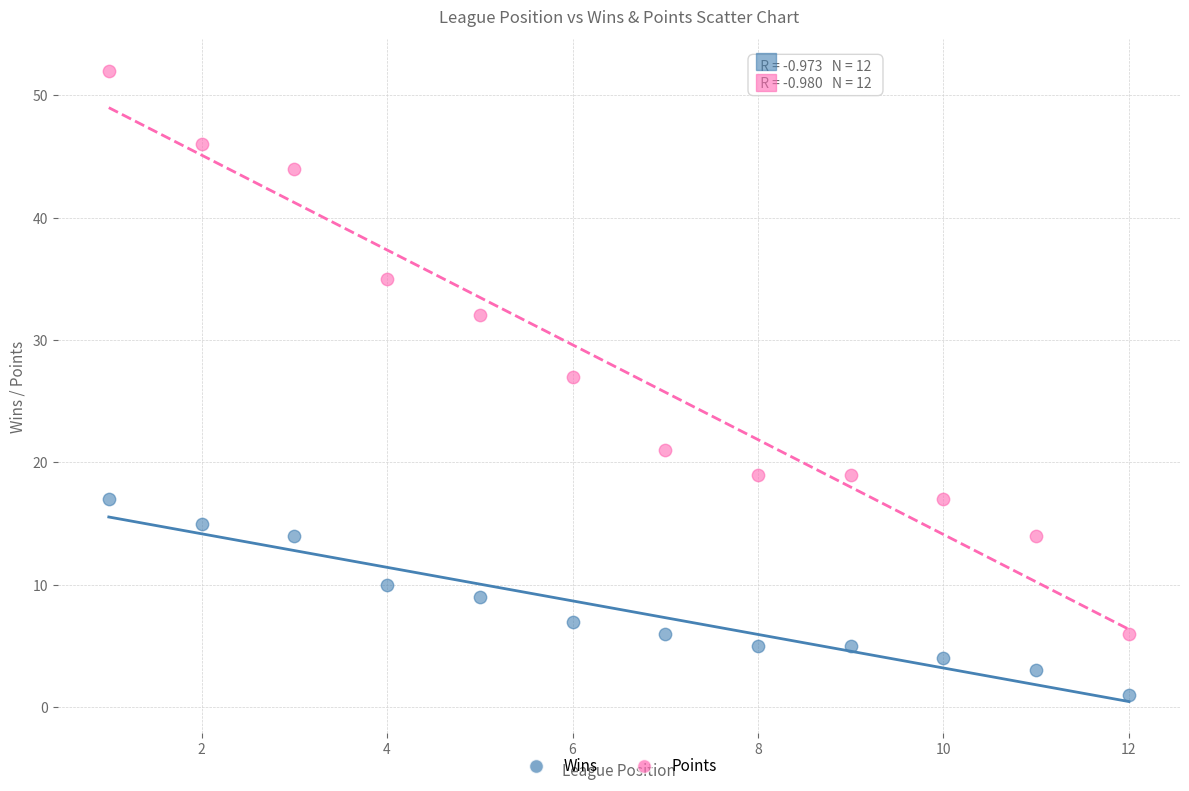

What is the X range (max minus min) for the scatter plot?

11